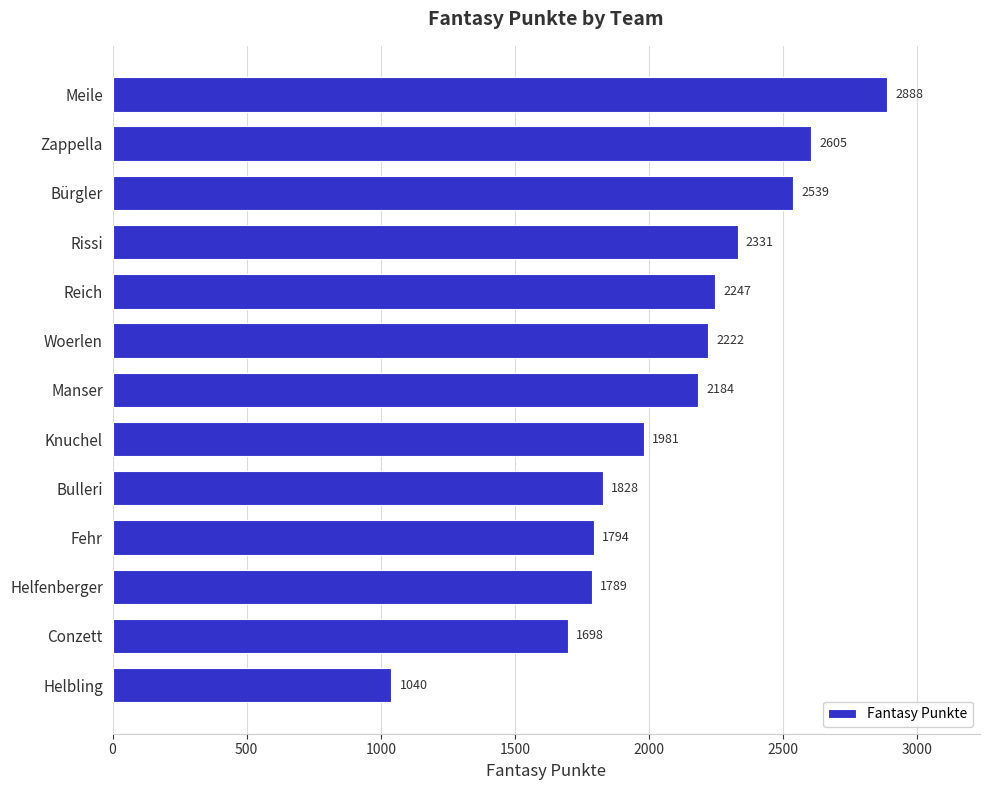

Reading top to bottom, list all the values displayed in this chart.

2888	2605	2539	2331	2247	2222	2184	1981	1828	1794	1789	1698	1040